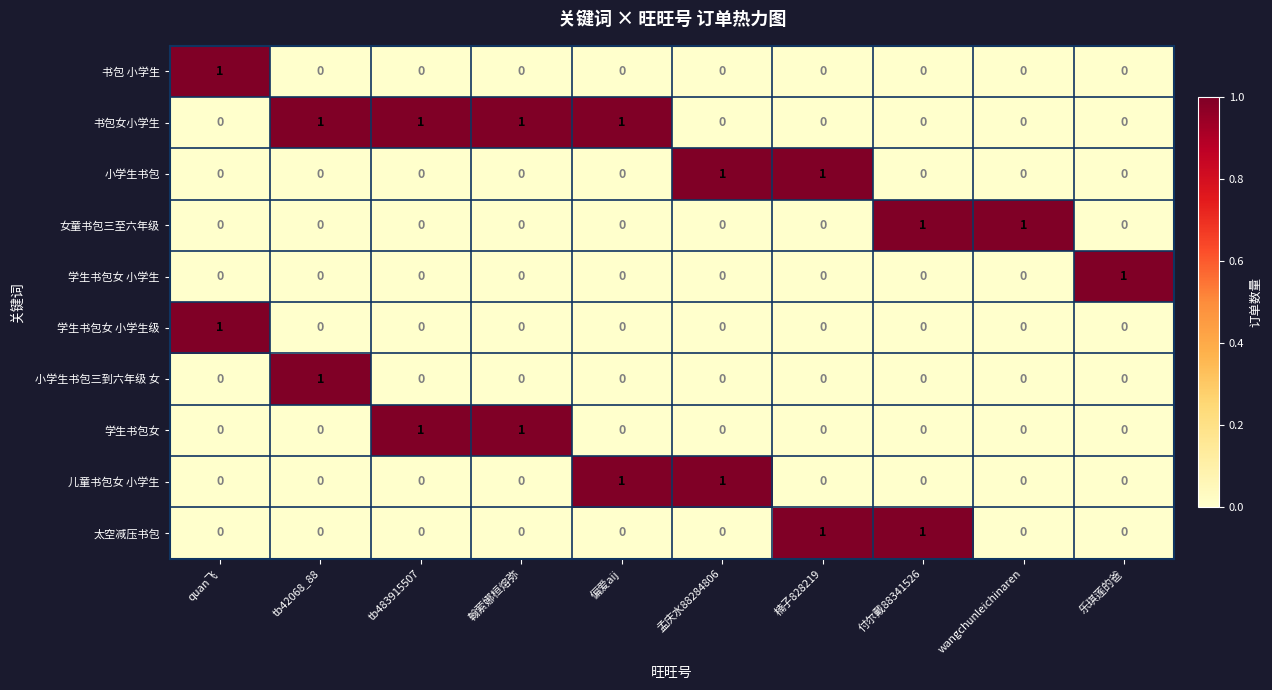

True or false: 学生书包女 小学生 has a value of -1 at wangchunleichinaren.

False